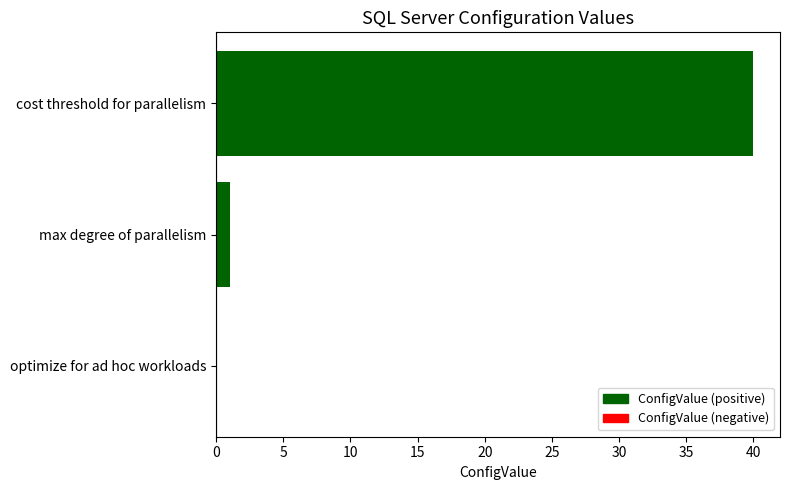

Reading bottom to top, what are all the values shown in this chart?

optimize for ad hoc workloads=0	max degree of parallelism=1	cost threshold for parallelism=40